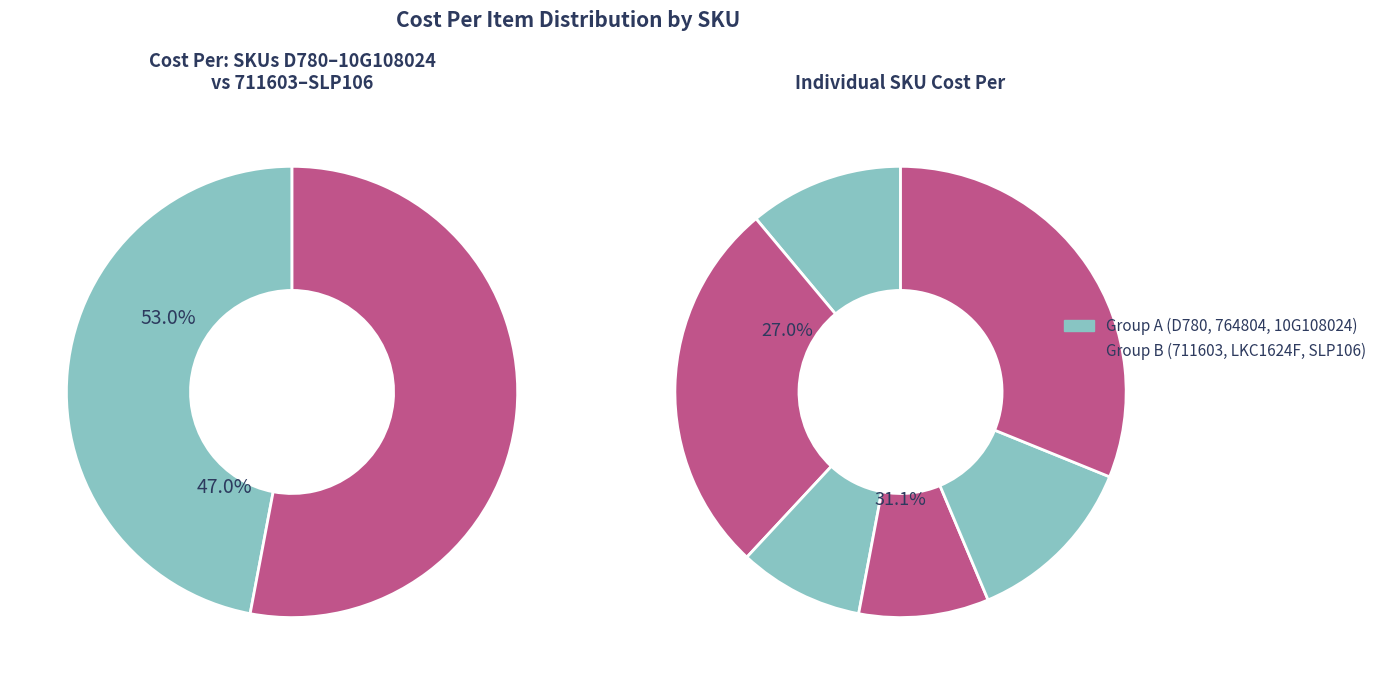

To the nearest percent, what is the difference between the largest and smallest slice percentages?

22%